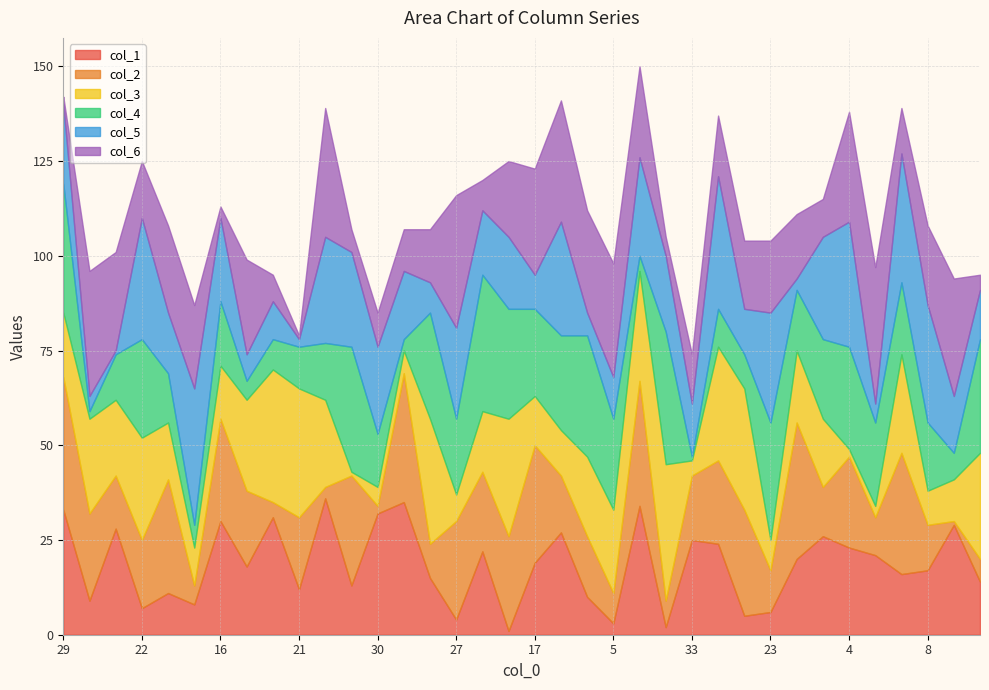

What are all the series names shown in the legend?

col_1, col_2, col_3, col_4, col_5, col_6